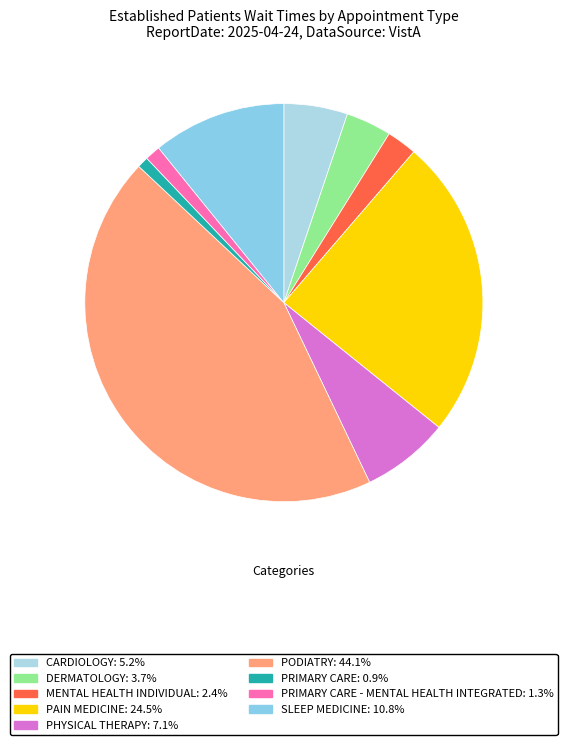

How many segments does this pie chart have?

9